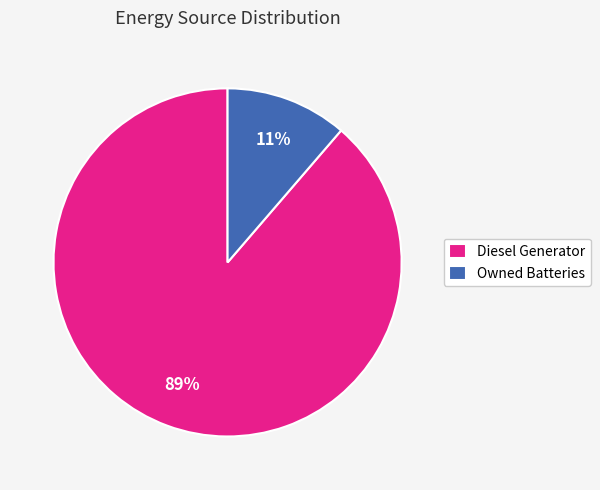

Between Owned Batteries and Diesel Generator, which is larger?

Diesel Generator